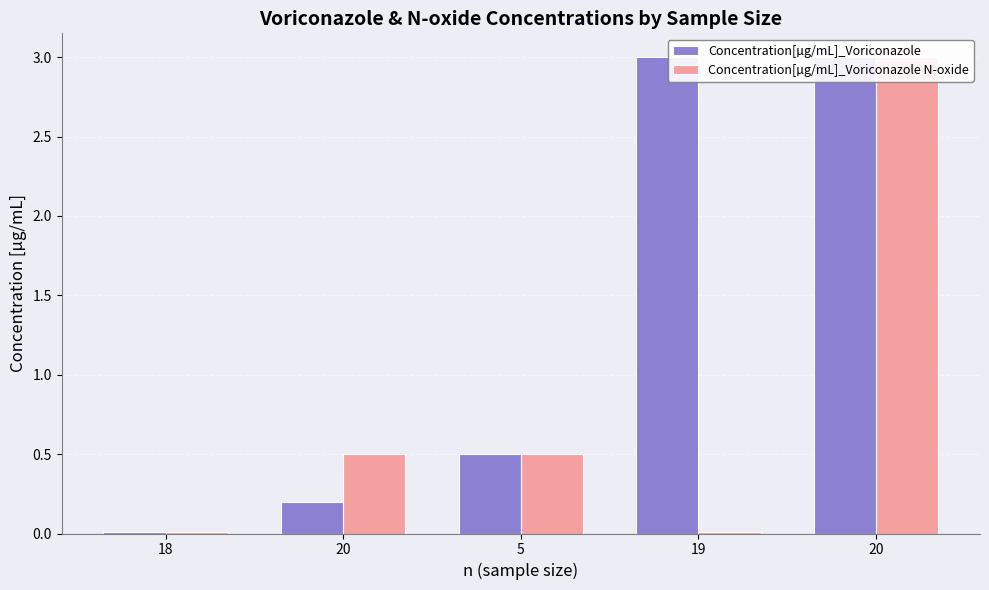

What is the sum of the Concentration[µg/mL]_Voriconazole N-oxide values at 20 and 20?

3.5